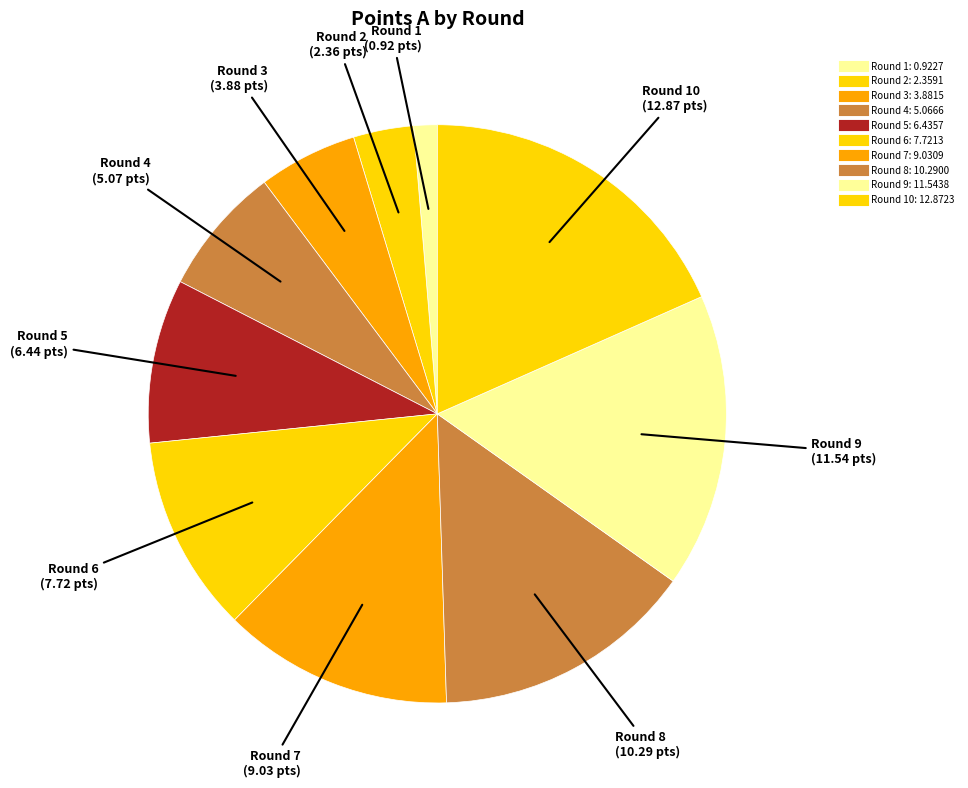

How many segments does this pie chart have?

10